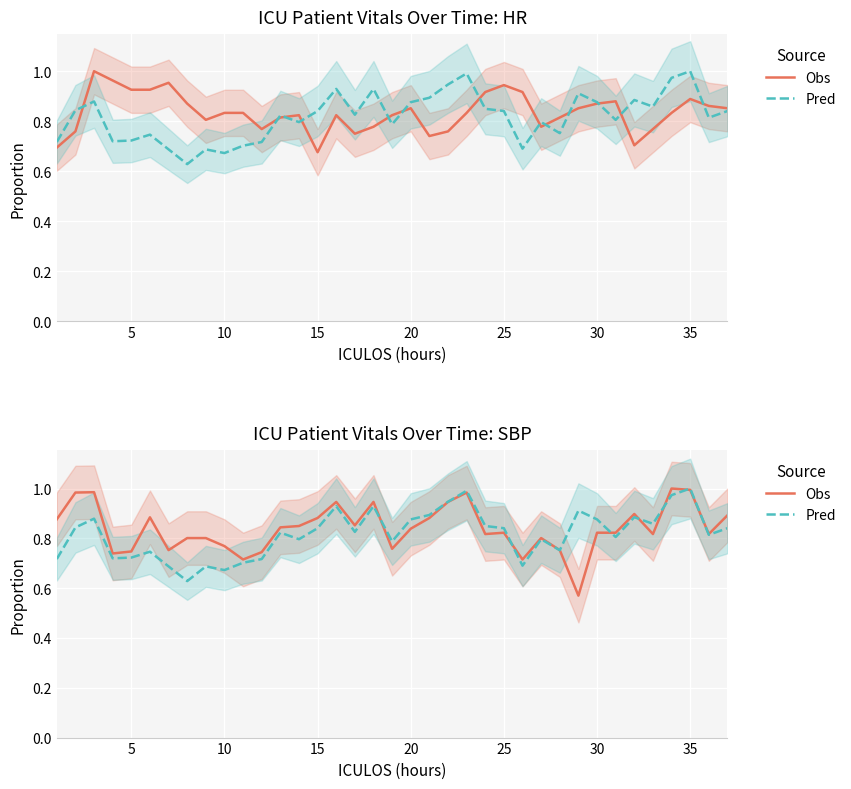

How many distinct data groups are displayed?

2